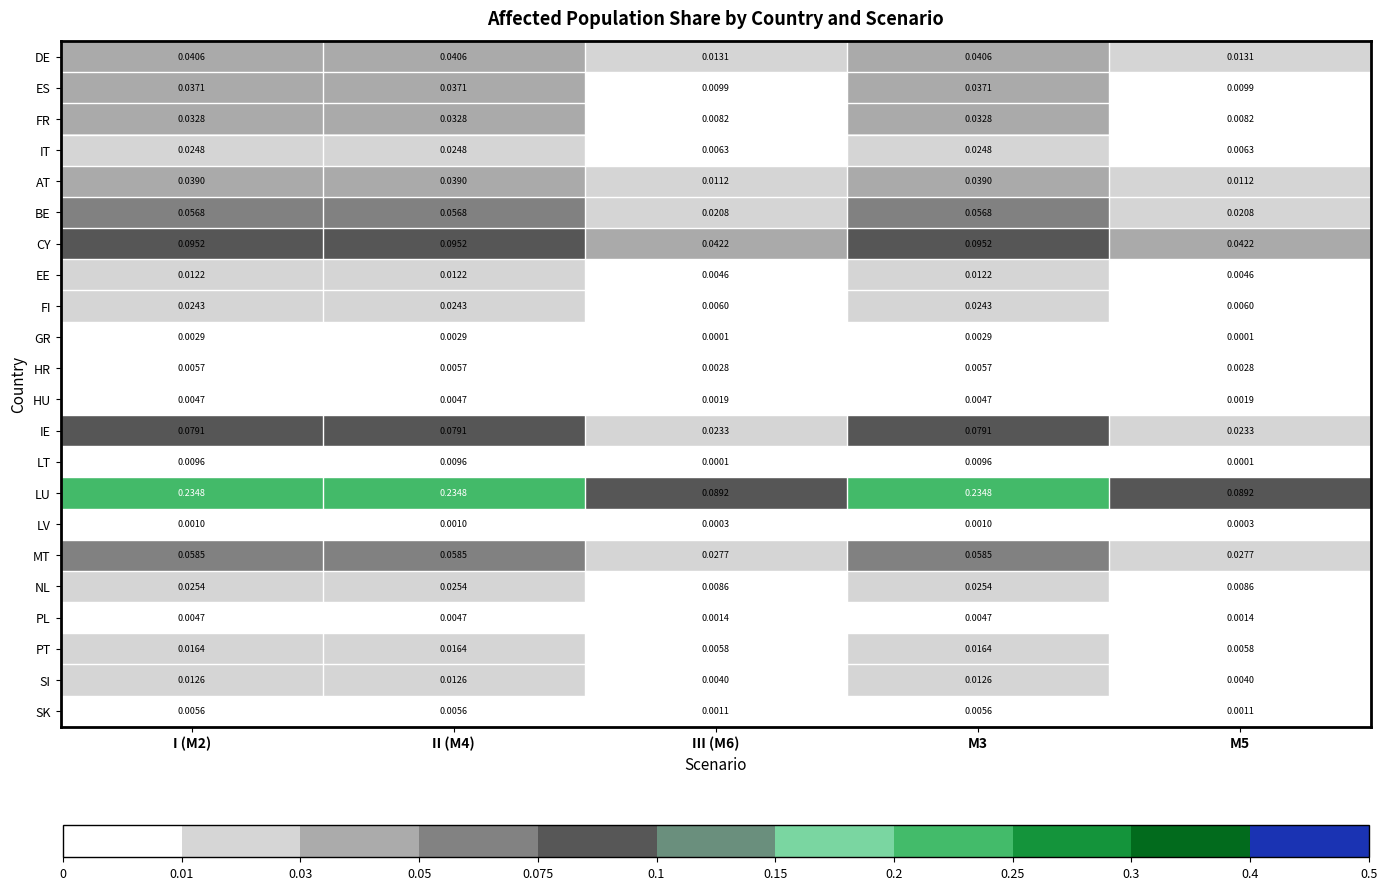

Is the value of EE at M3 greater than the value of CY at M5?

No